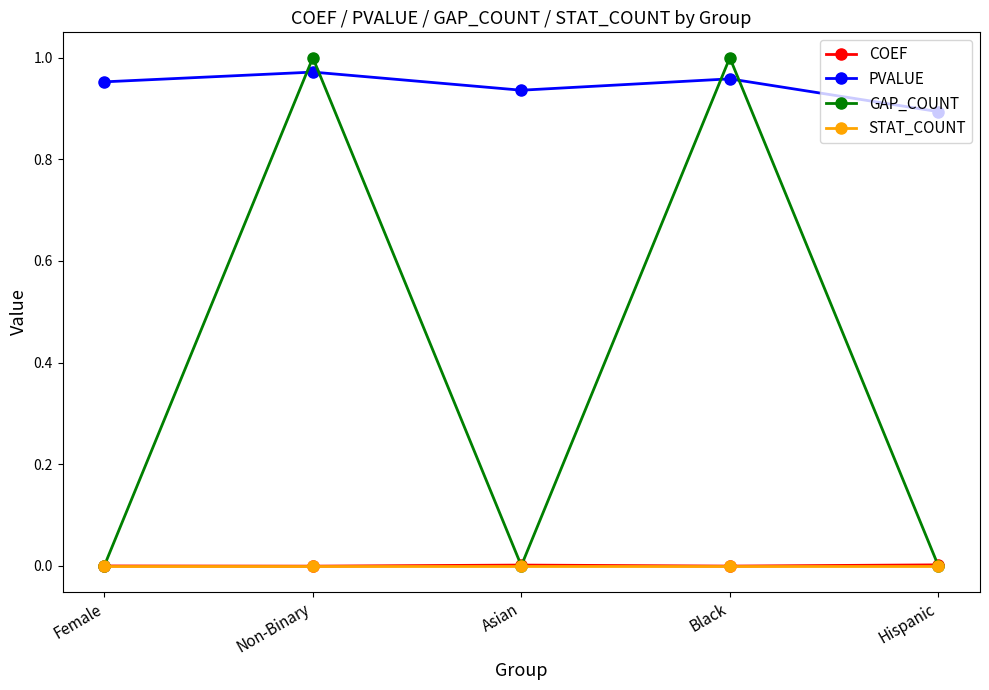

Is the value of PVALUE at Non-Binary greater than the value of COEF at Asian?

Yes